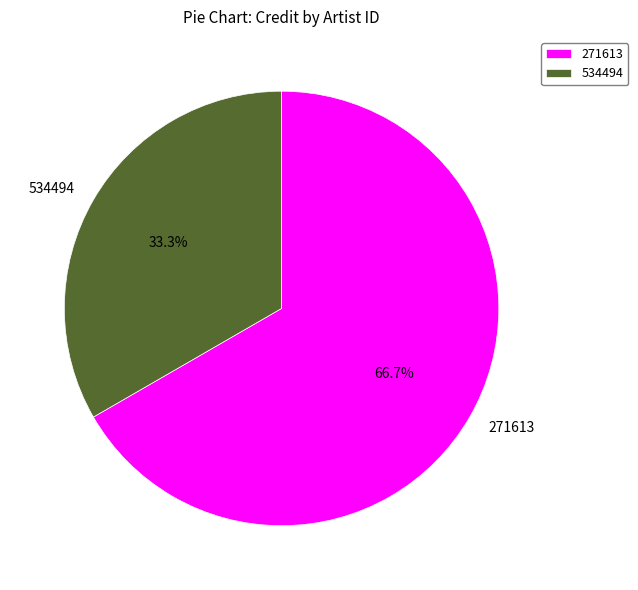

To the nearest percent, what percentage of the pie is 534494?

33%